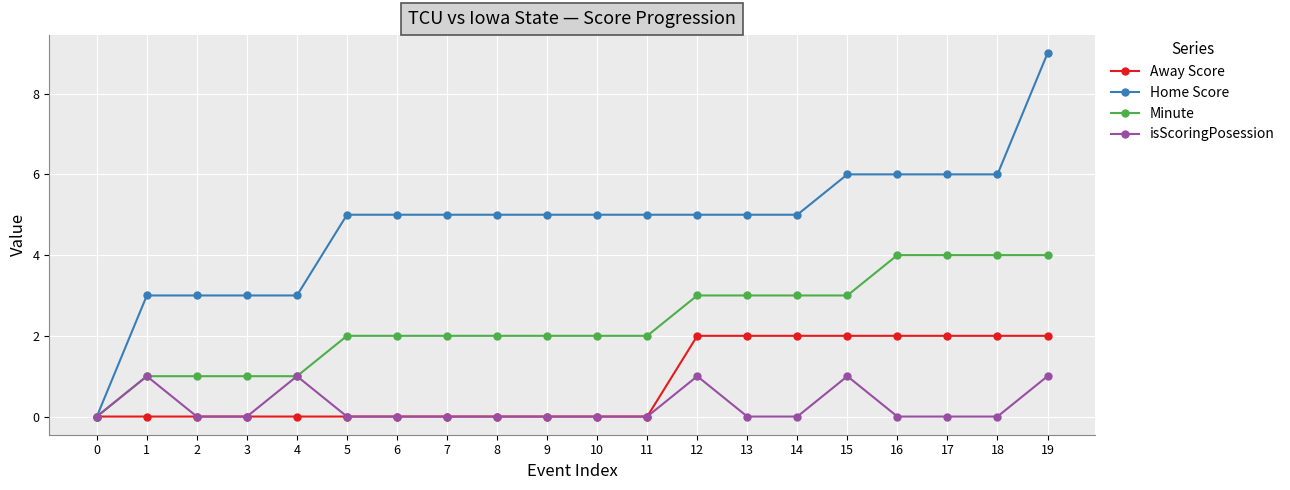

Count the number of data series in this chart.

4